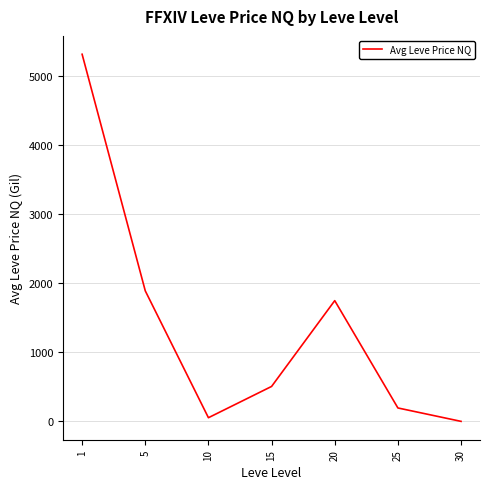

Reading left to right, what are all the values shown in this chart?

5308.0	1887.2	52.8	505.0	1745.5	193.8	0.0